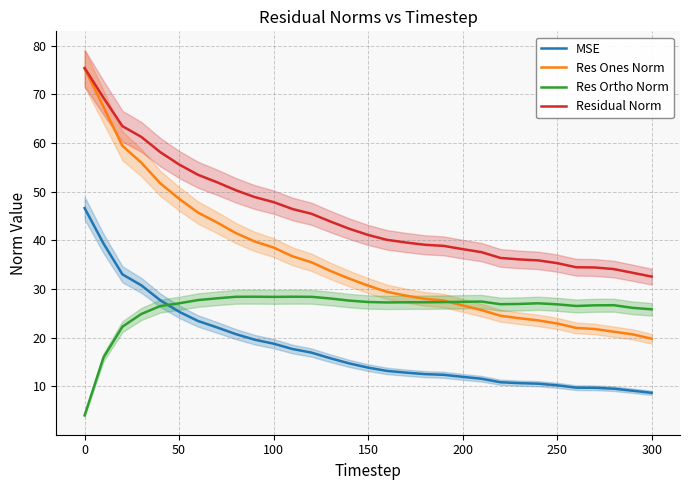

True or false: Residual Norm has a value of 32.6 at 300.

True